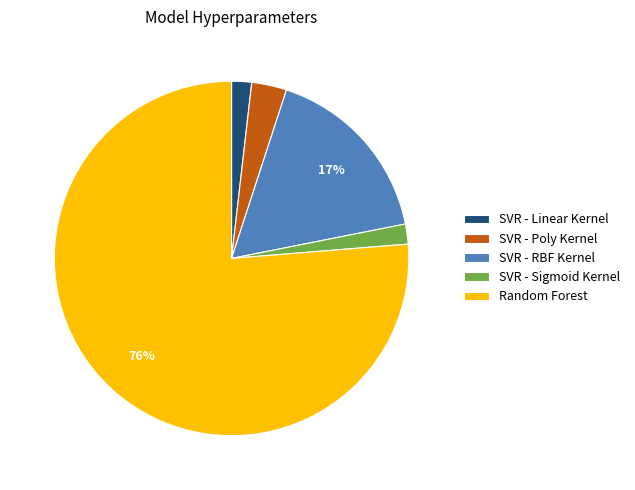

To the nearest percent, what portion does SVR - RBF Kernel represent?

17%